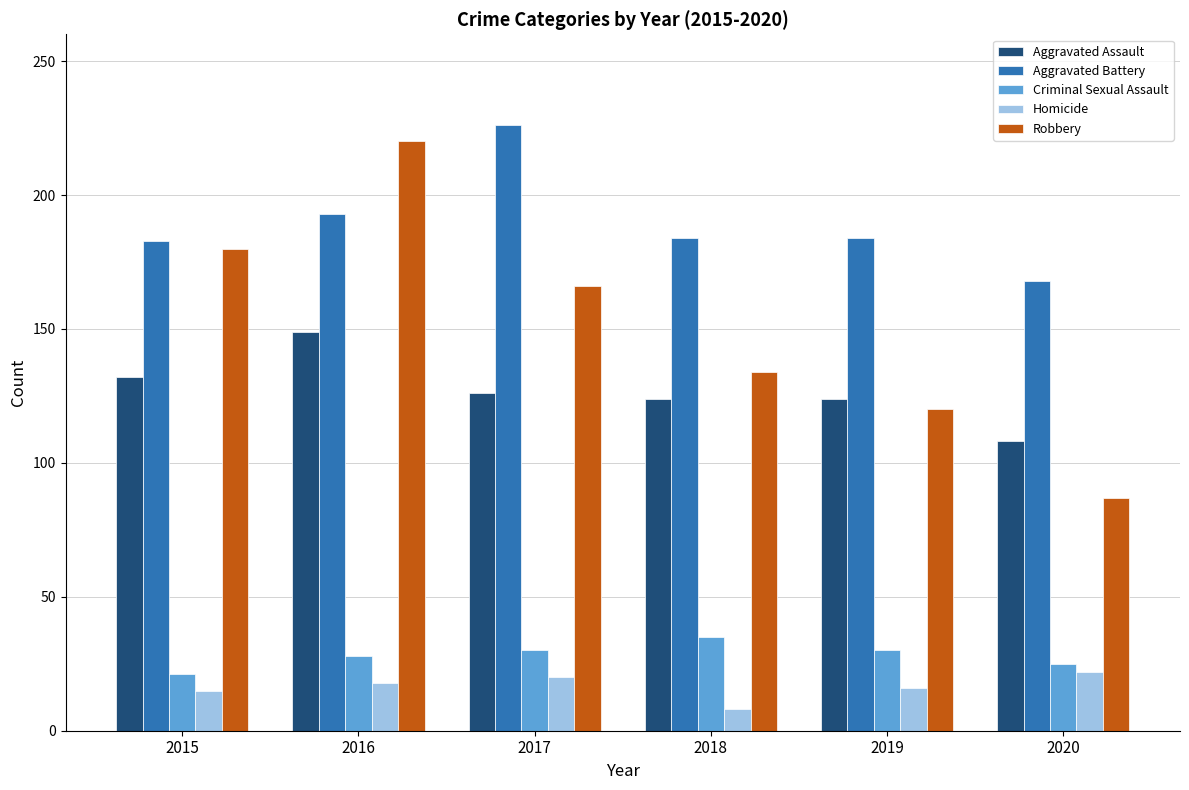

What is the average value of the Criminal Sexual Assault series?

28